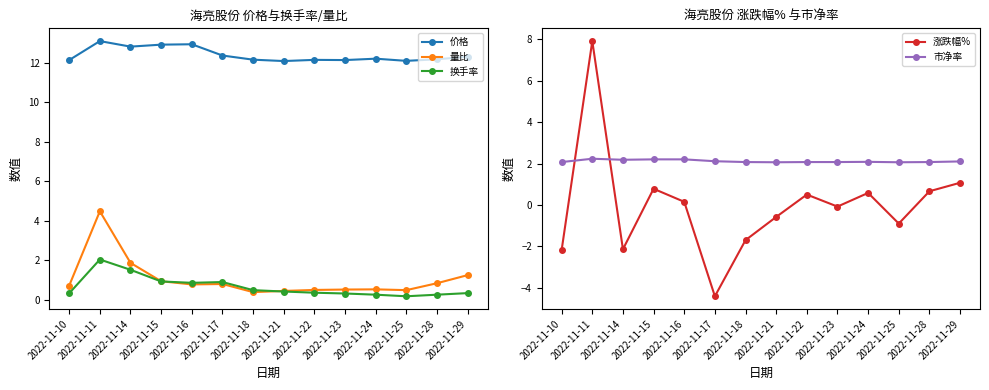

Which category has the highest value across all series?

2022-11-11